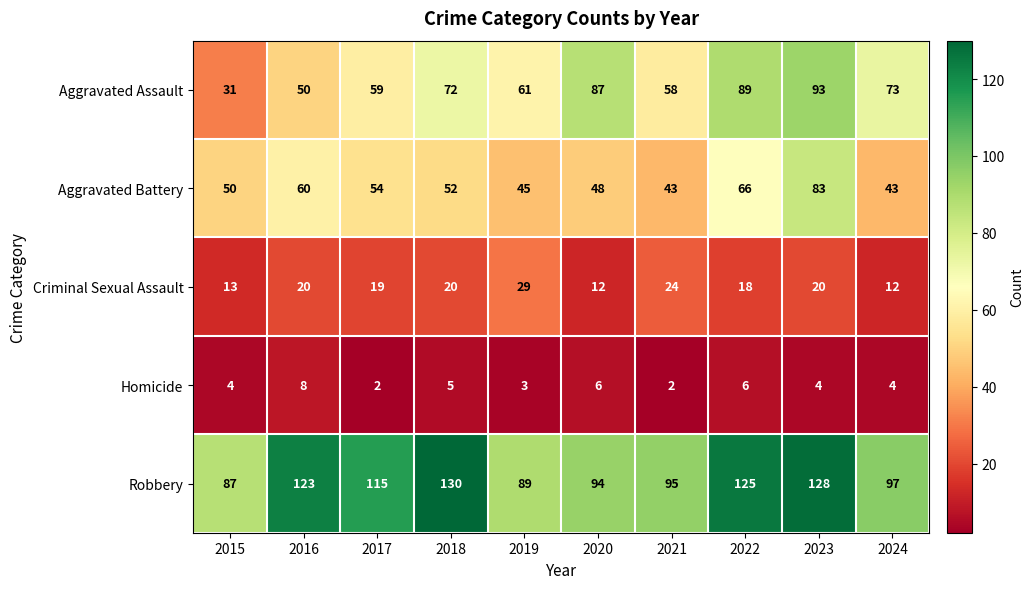

The Homicide series shows 5 at 2015. True or false?

False